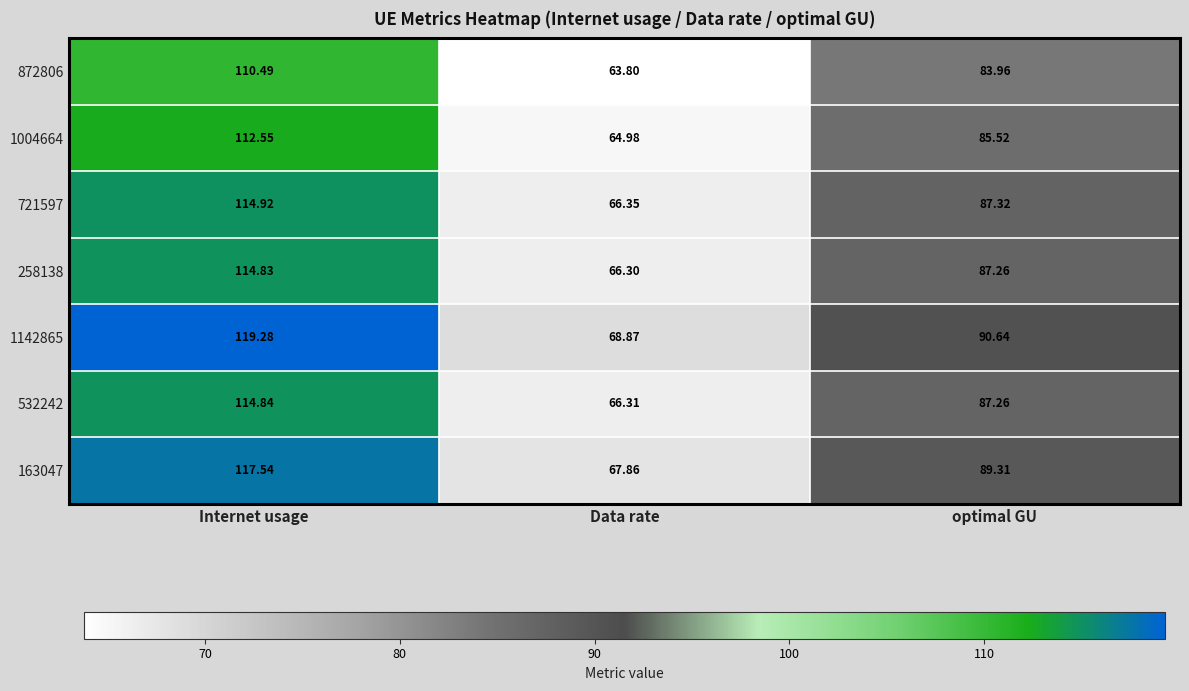

At how many categories does at least one series exceed 84?

2